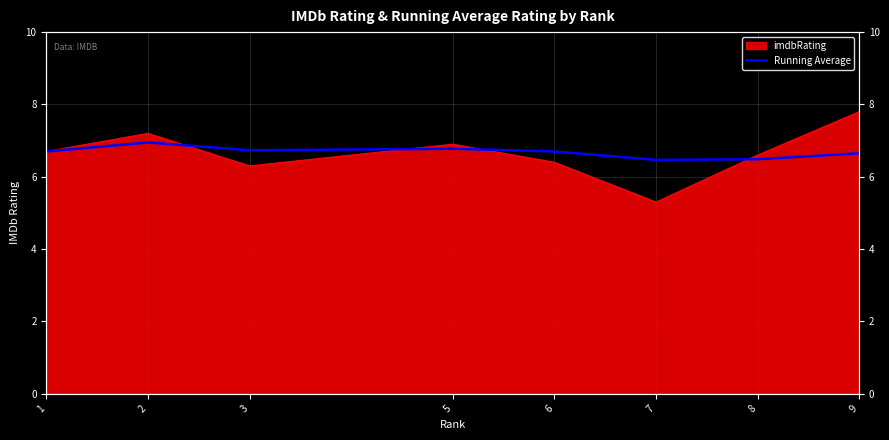

Which label corresponds to the smallest value in the chart?

7